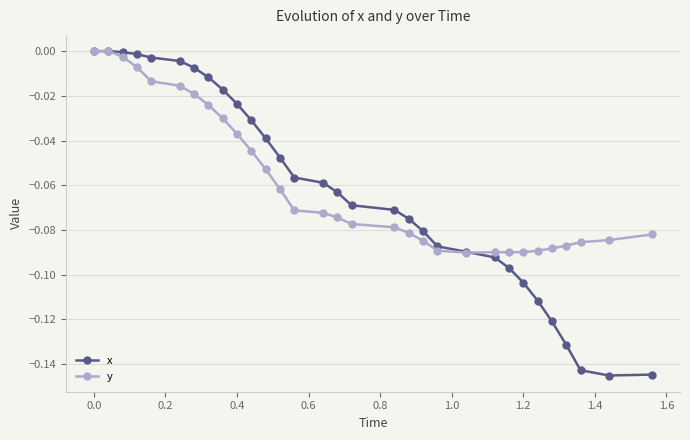

Which series has the largest range (max minus min)?

x